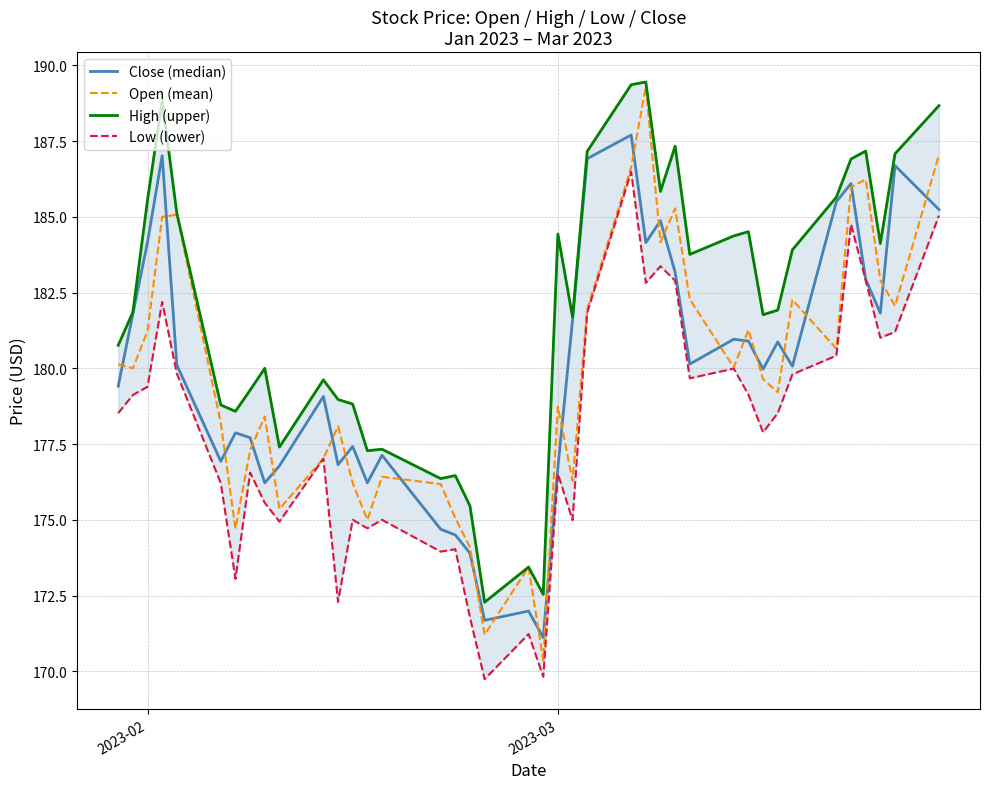

What is the minimum value for Open (mean)?

170.4